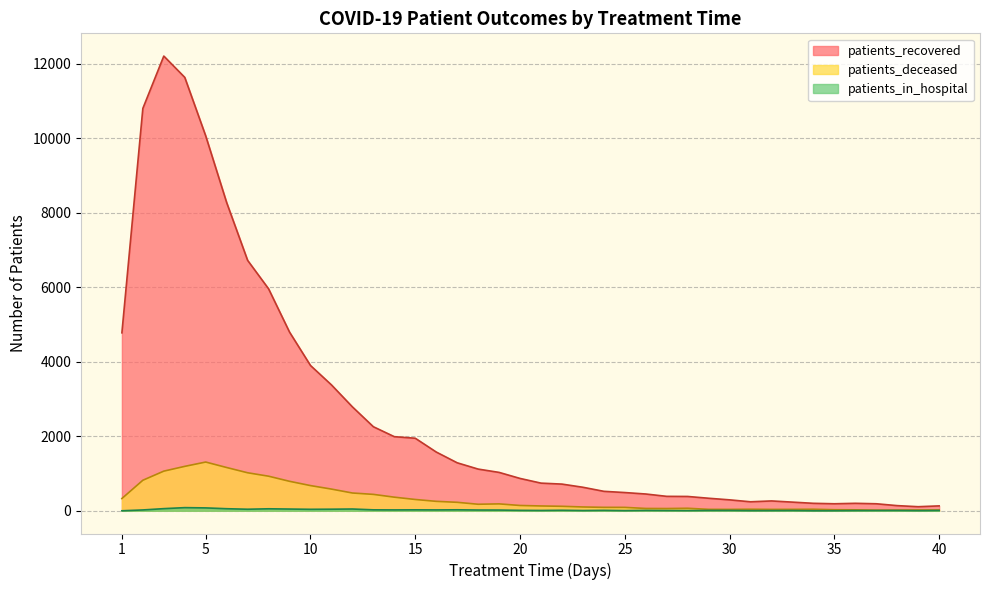

What is the sum of the patients_deceased values at 38 and 22?

137